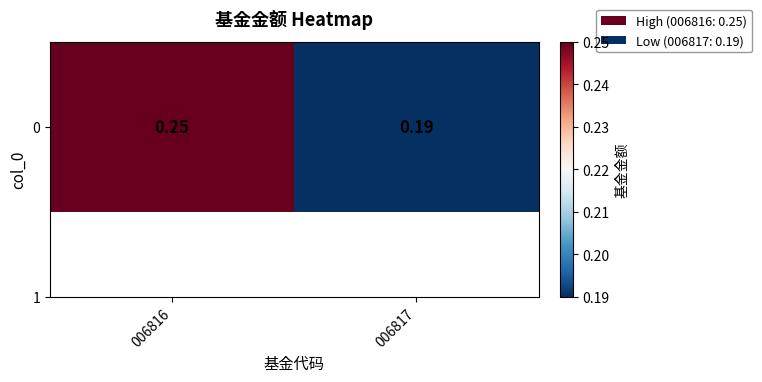

Is it true that the value at 006817 is 0.2?

True